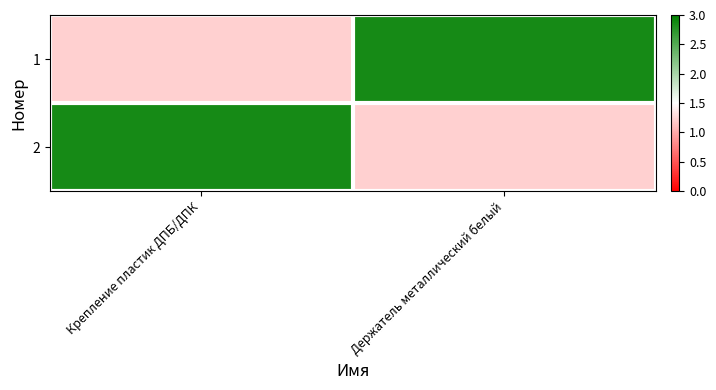

Reading left to right, what are all the values shown in this chart?

1: Крепление пластик ДПБ/ДПК=1.2	Держатель металлический белый=2.9
2: Крепление пластик ДПБ/ДПК=2.9	Держатель металлический белый=1.2